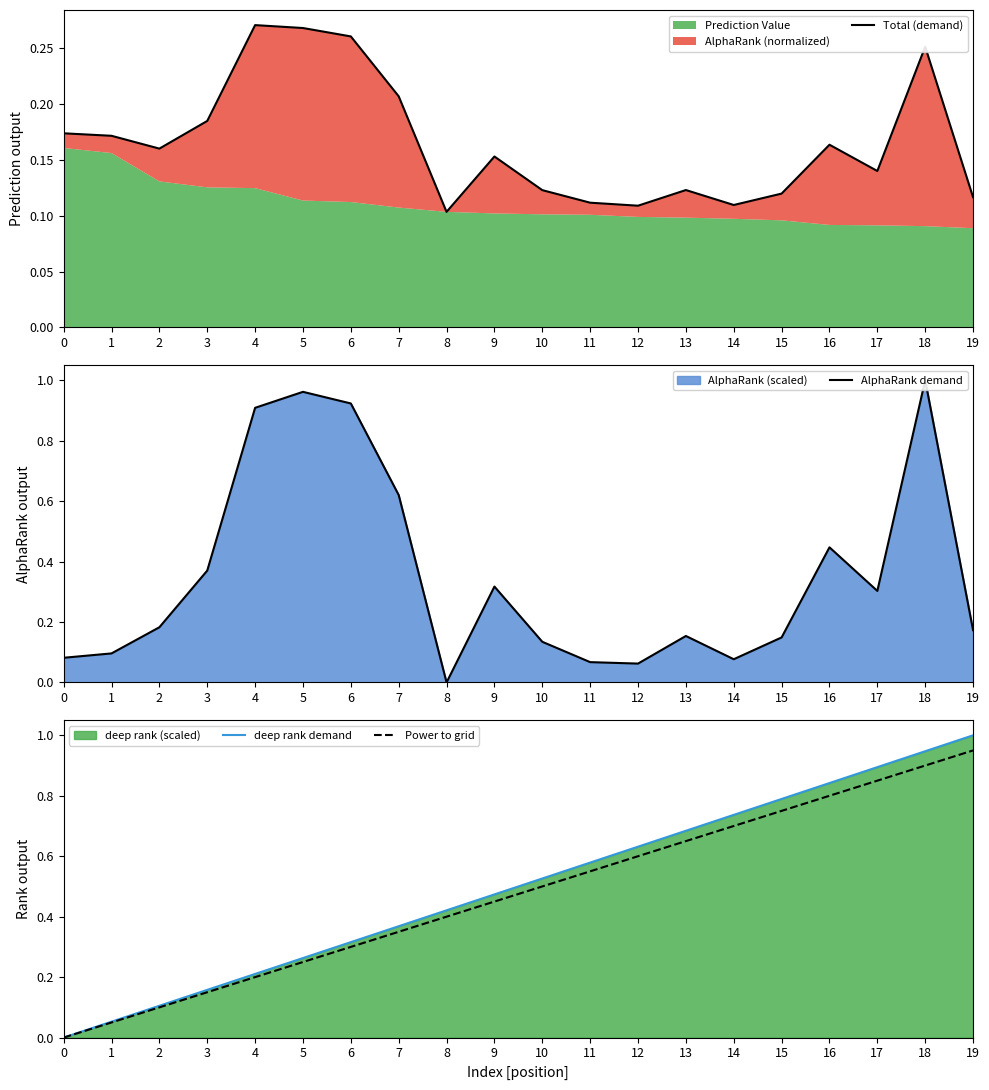

What is the sum of all AlphaRank demand values?

7.0